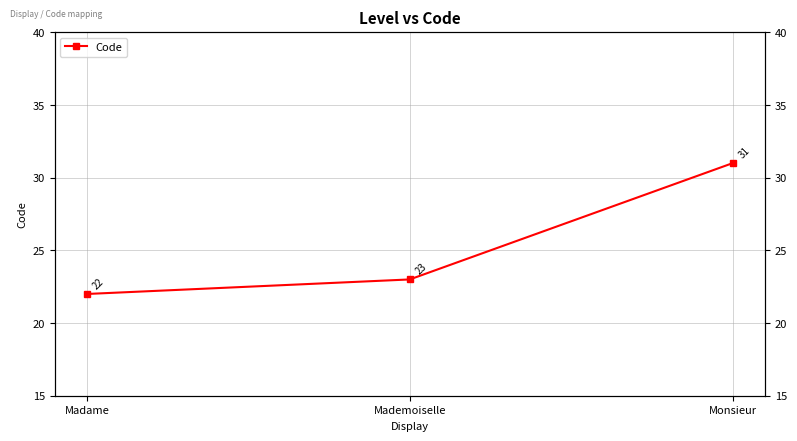

The chart shows a value of 22 at Madame. True or false?

True